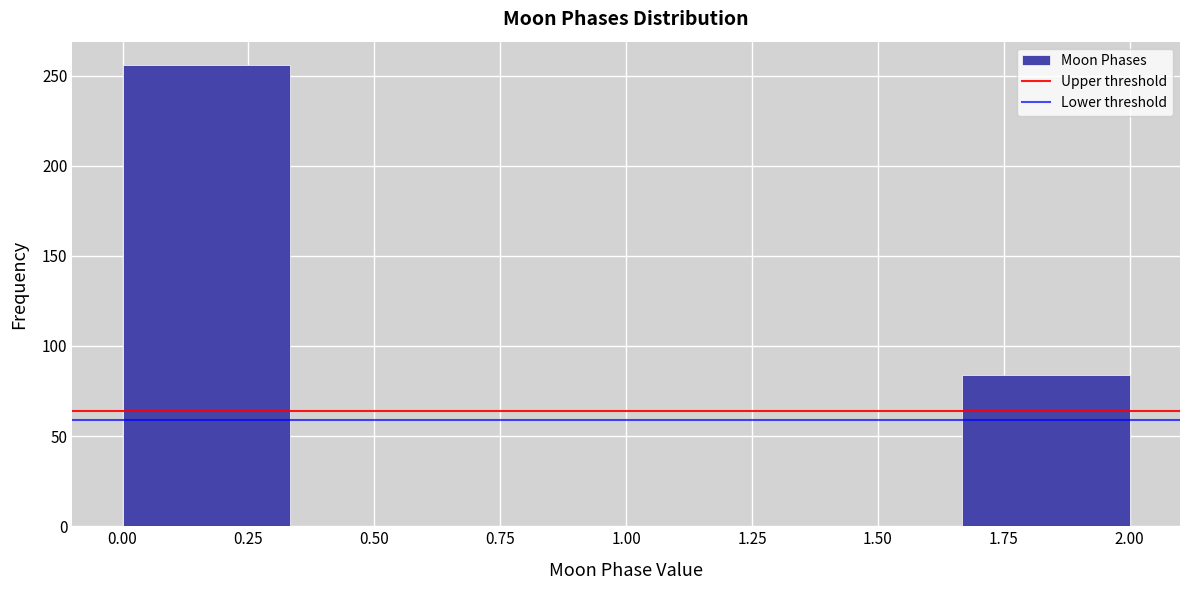

Reading left to right, list every bar in this chart as the range it spans on the x-axis followed by its height. Neither the bar edges nor the heights are printed on the chart, so give them approximately, as read against the axes.

0.00 to 0.35: 255
0.35 to 0.65: 0
0.65 to 1.00: 0
1.00 to 1.35: 0
1.35 to 1.65: 0
1.65 to 2.00: 85